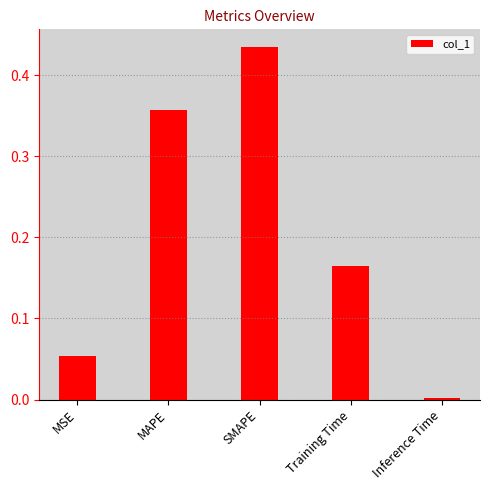

The chart shows a value of 0.1 at Training Time. True or false?

False